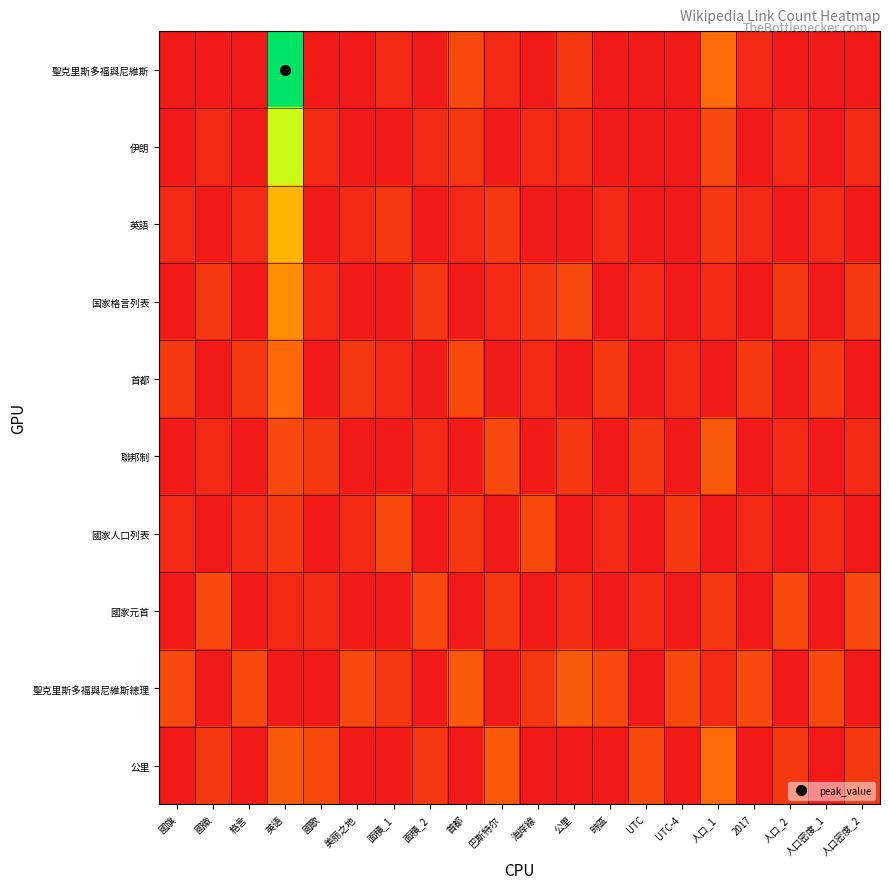

What is the total value across all series at 巴斯特尔?

23